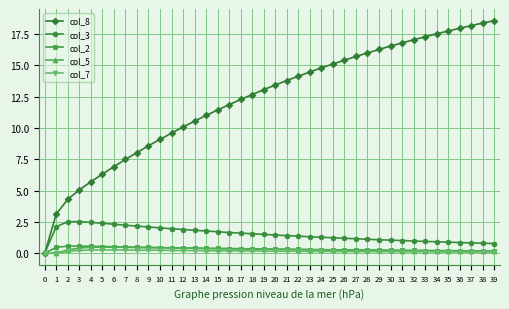

What are all the series names shown in the legend?

col_8, col_3, col_2, col_5, col_7